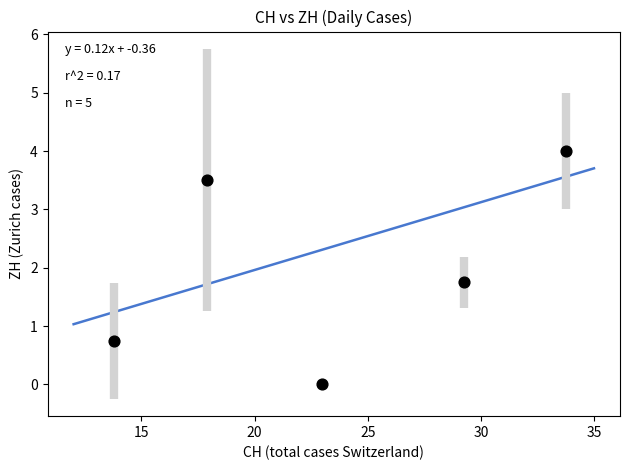

What is the range of Y values (max minus min)?

4.0